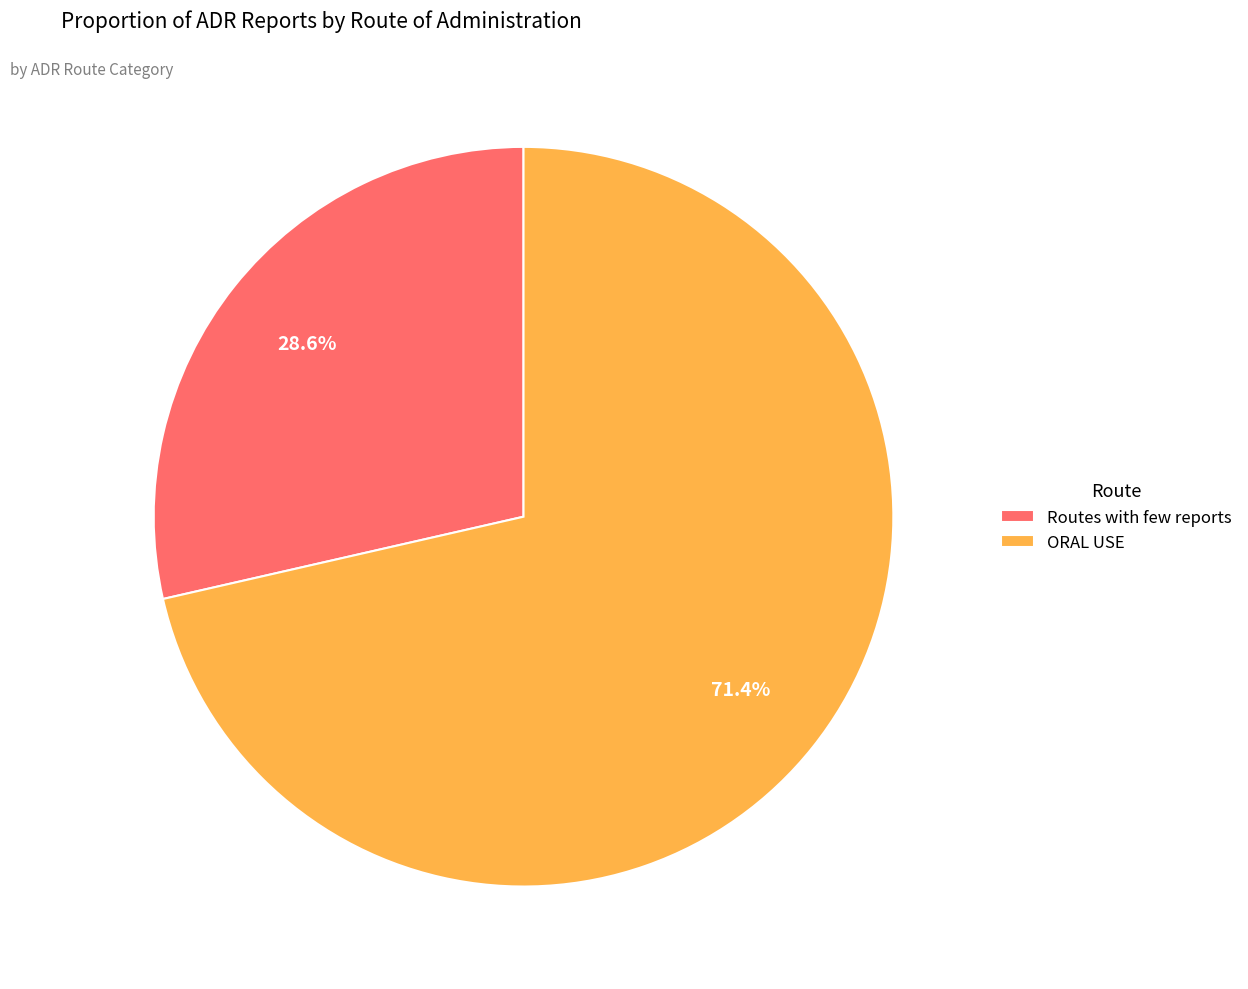

Which slice is the largest?

ORAL USE